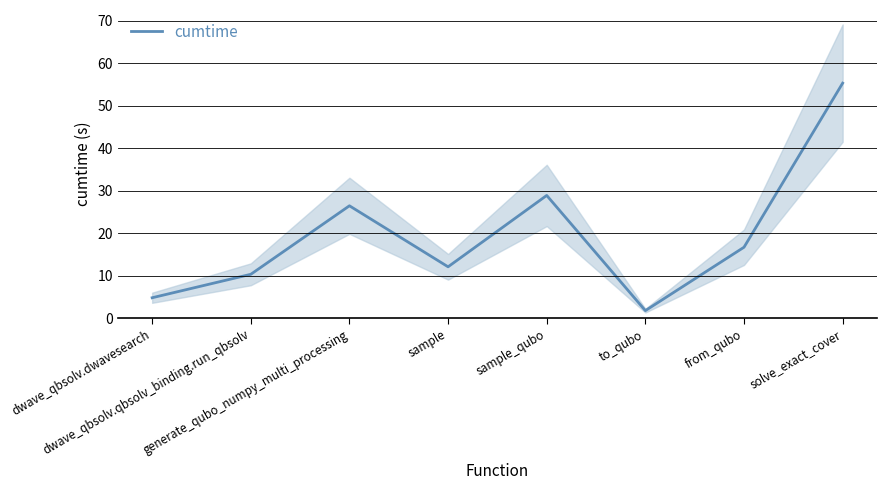

What position from the left is sample?

4